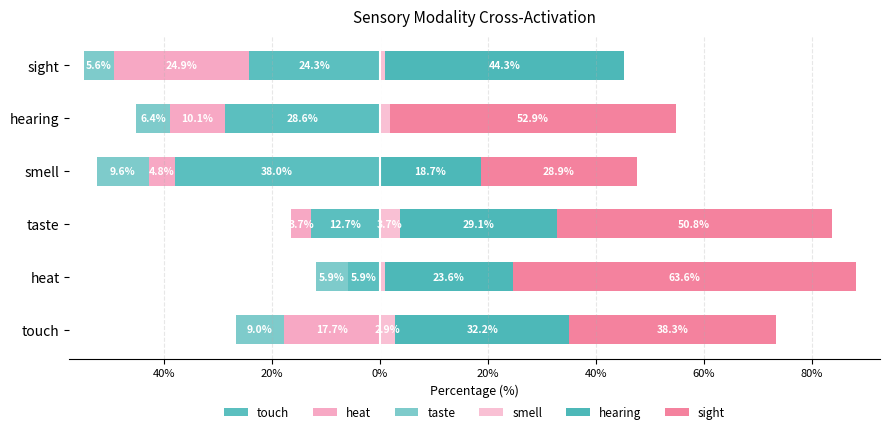

How many data points does each series have?

6